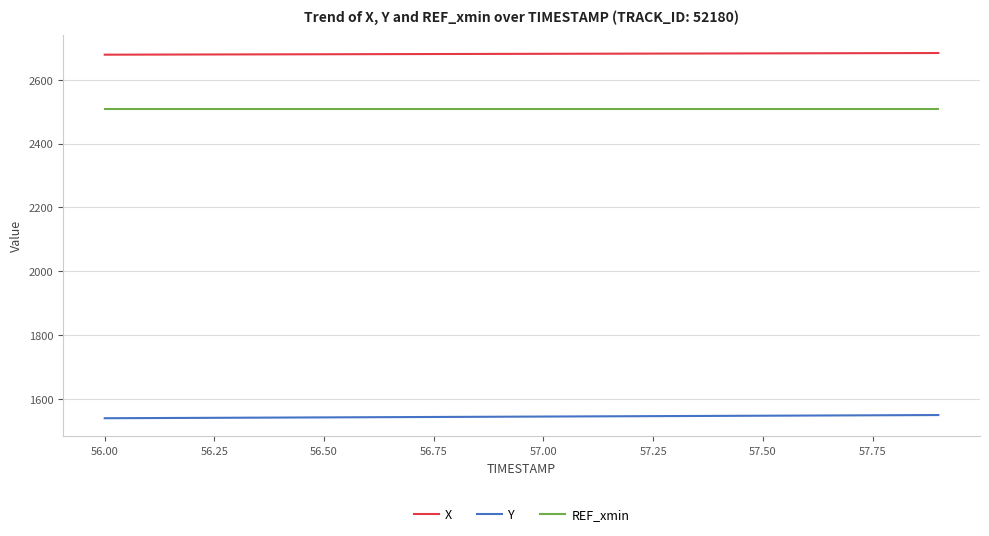

True or false: REF_xmin and Y cross at least once.

False